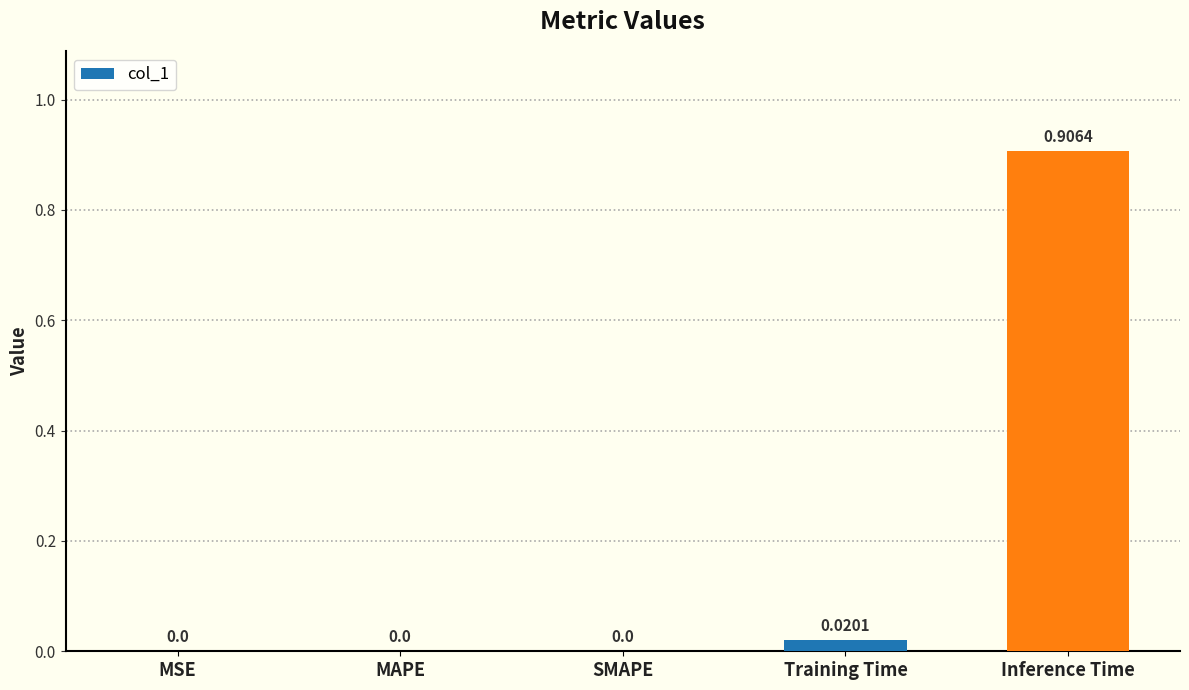

The chart shows a value of 0.0 at Training Time. True or false?

True